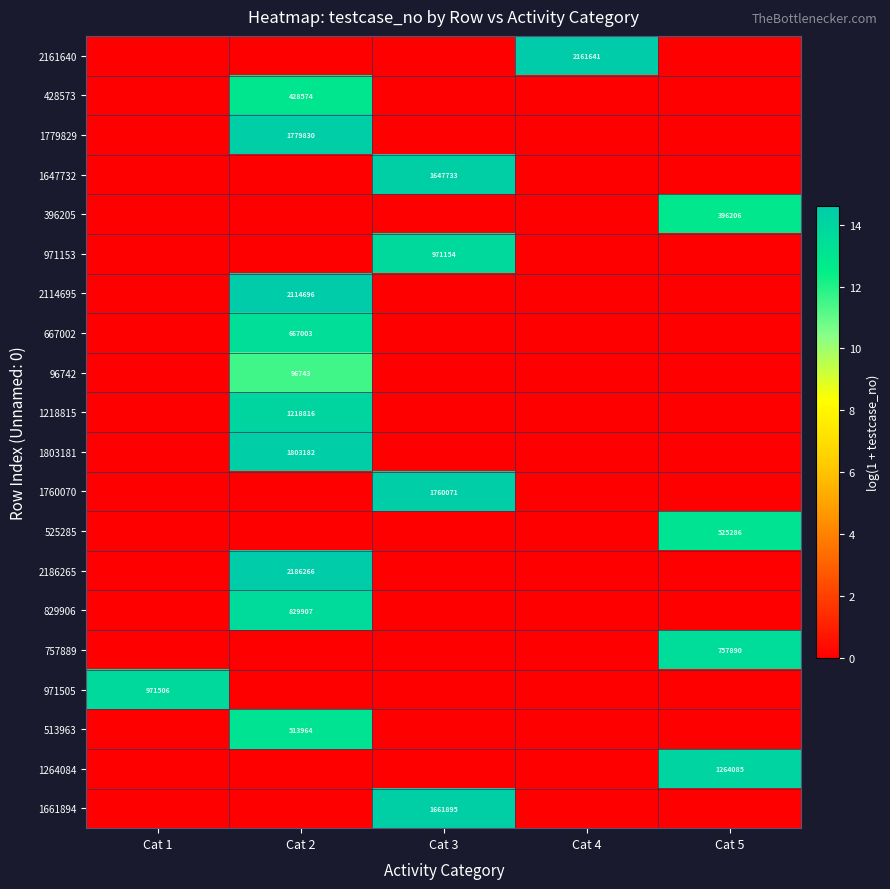

Which has a higher value, Cat 1 or Cat 4?

Cat 4